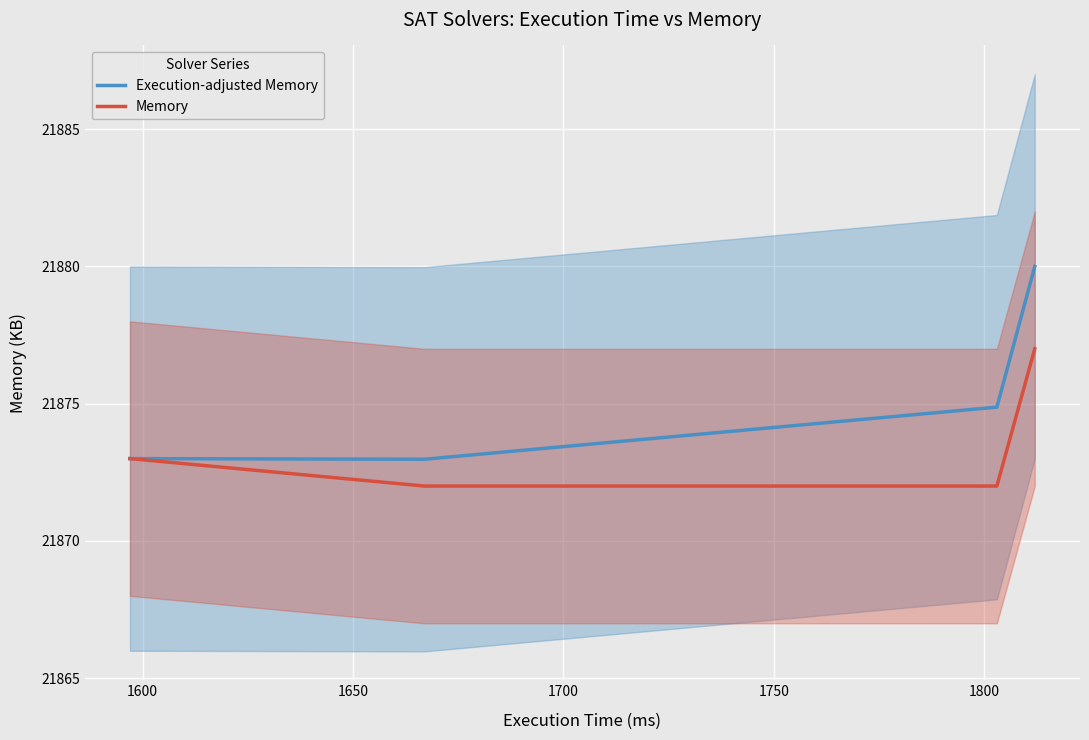

List the series in order of their peak value, lowest first.

Memory, Execution-adjusted Memory